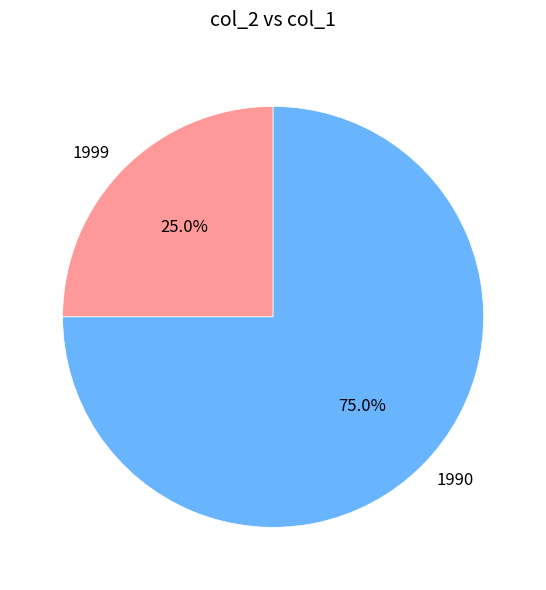

Is there any slice that represents more than half of the pie?

Yes